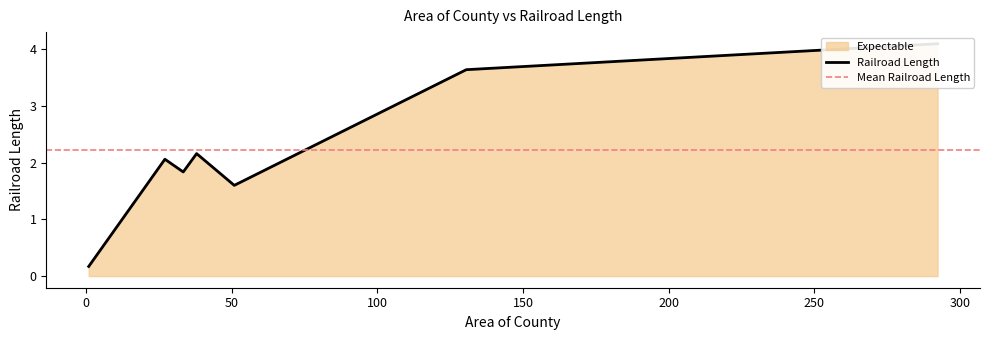

Is it true that the value at 292.26 is 6.2?

False